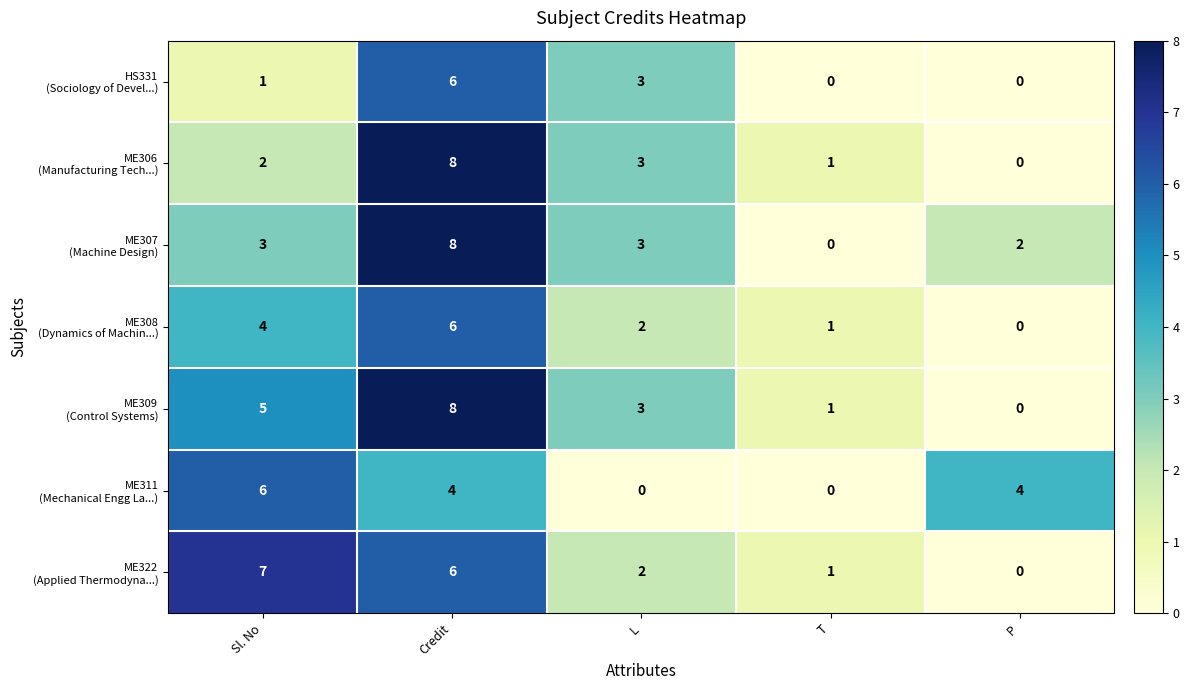

What is the difference between the highest and lowest values at L?

3